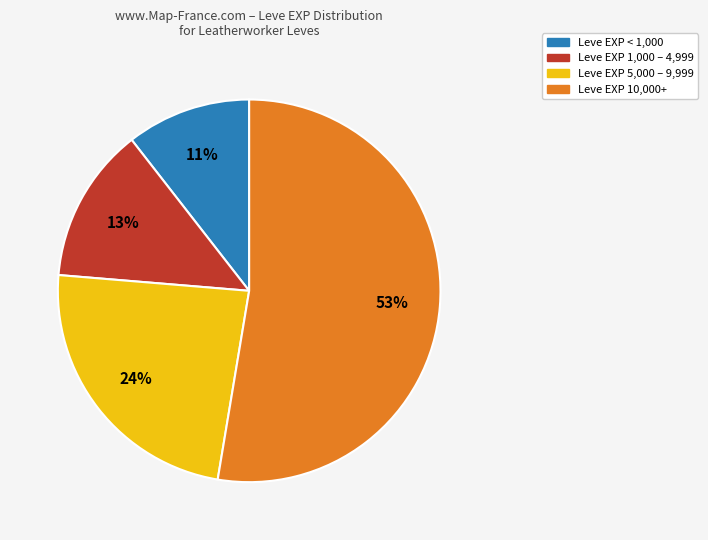

To the nearest percent, what is the difference between the largest and smallest slice percentages?

42%